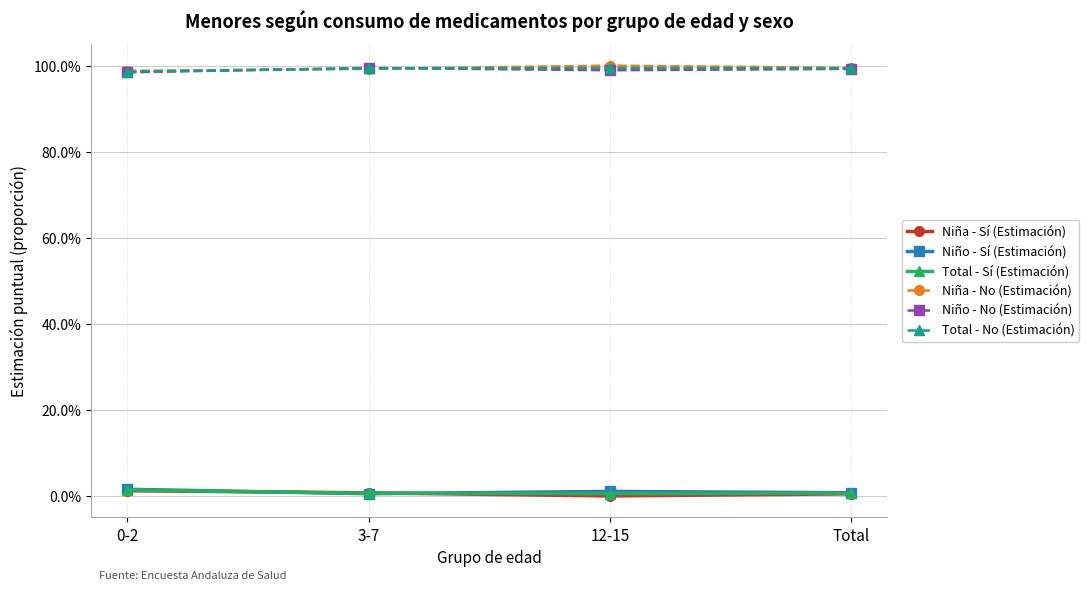

What is the maximum value shown in the chart?

1.0